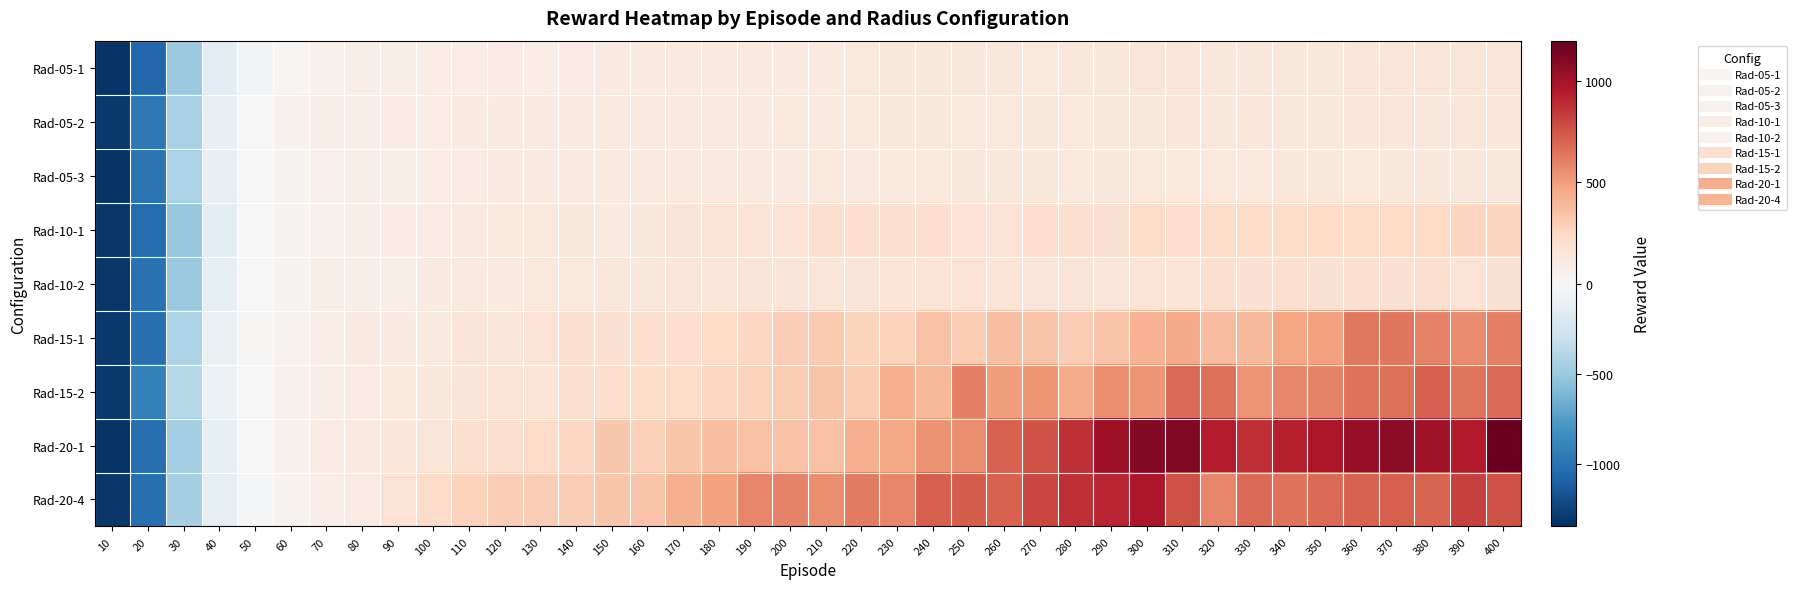

Which category has the lowest value across all series?

10